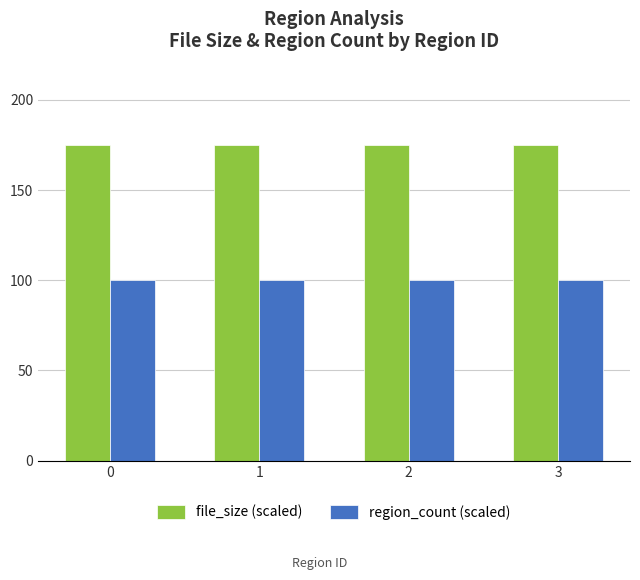

How many distinct data groups are displayed?

2